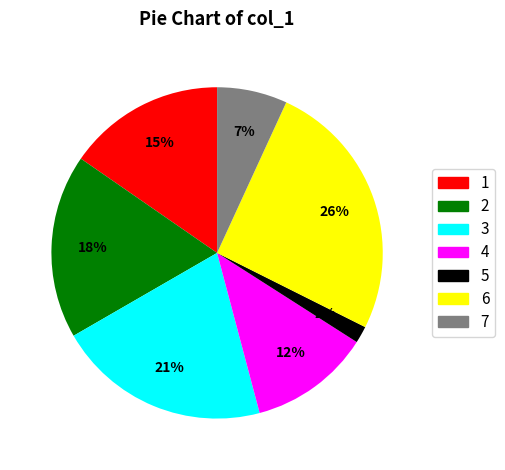

Does any single category account for the majority?

No